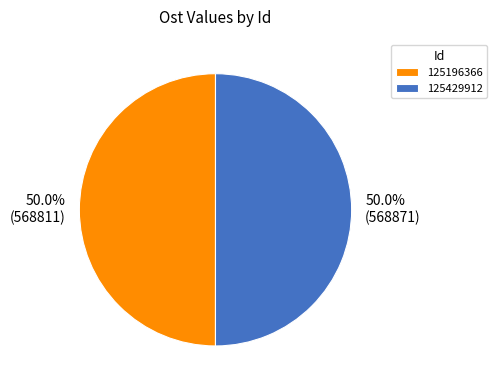

How many segments does this pie chart have?

2